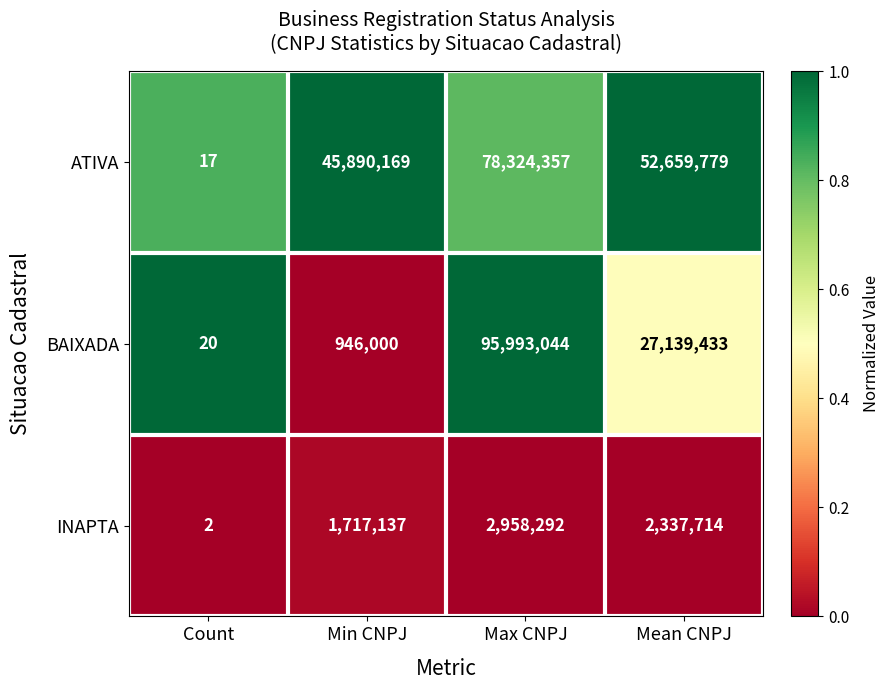

True or false: INAPTA has a value of 1717137 at Min CNPJ.

True